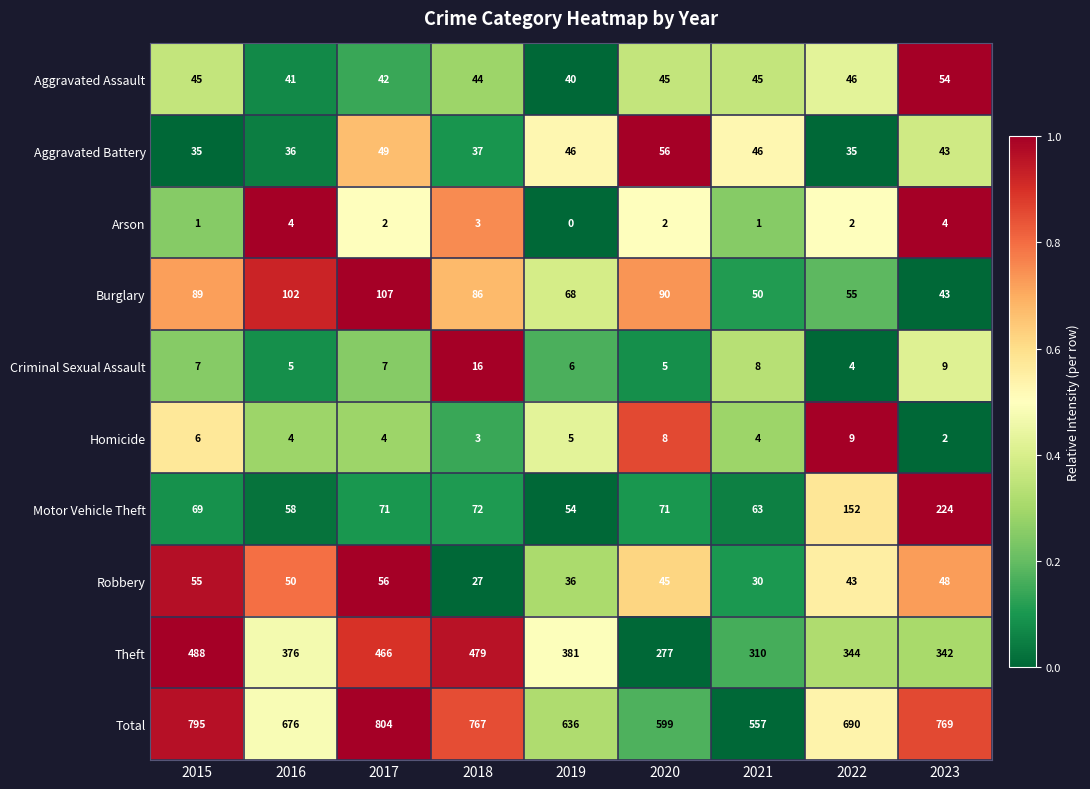

List the labels in order of Theft value, smallest first.

2020, 2021, 2023, 2022, 2016, 2019, 2017, 2018, 2015